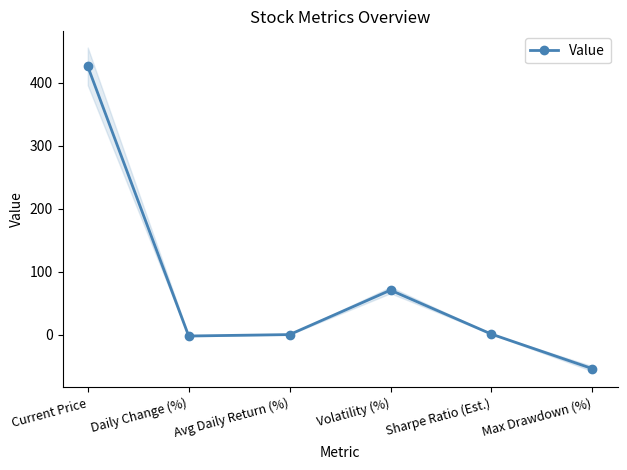

Does the chart display data point markers on the line(s)?

Yes